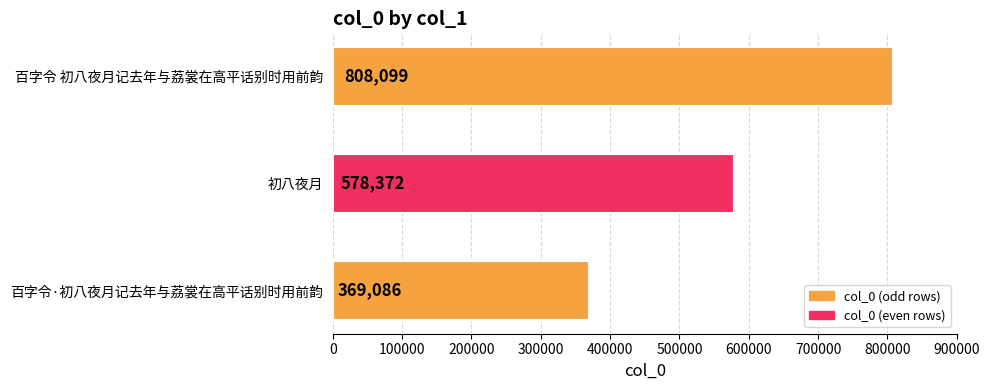

What is the smallest value displayed?

369086